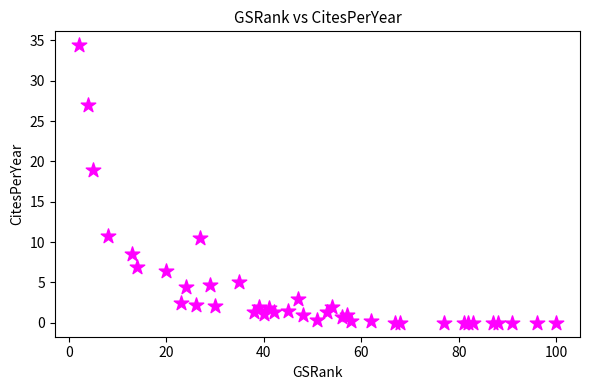

What Y value in the scatter plot is closest to 17?

19.0